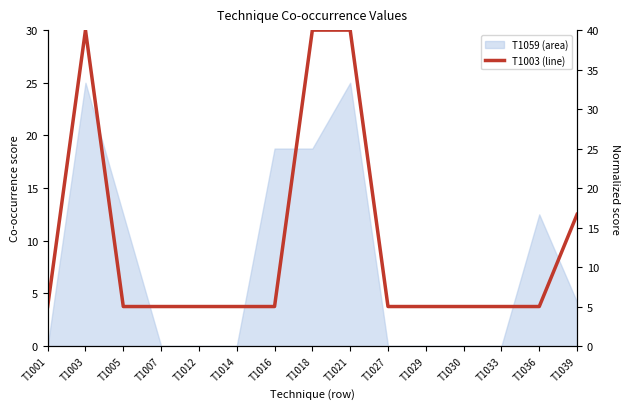

What is the maximum value shown in the chart?

40.0